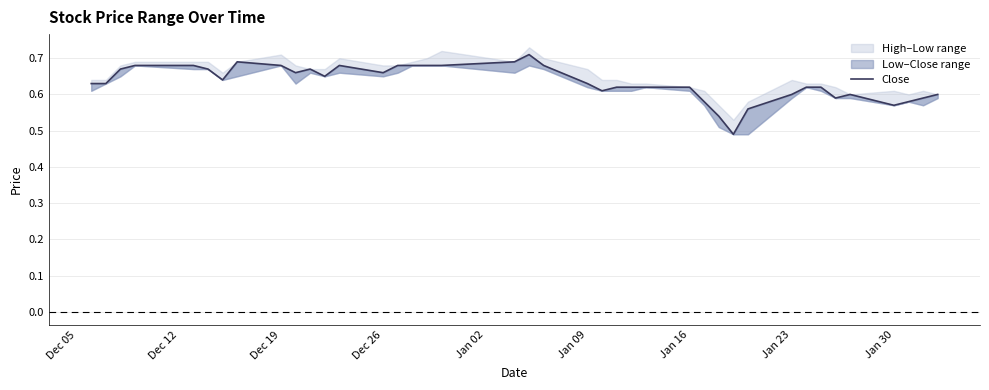

How many interior local peaks (higher than both neighbors) does the data have?

5